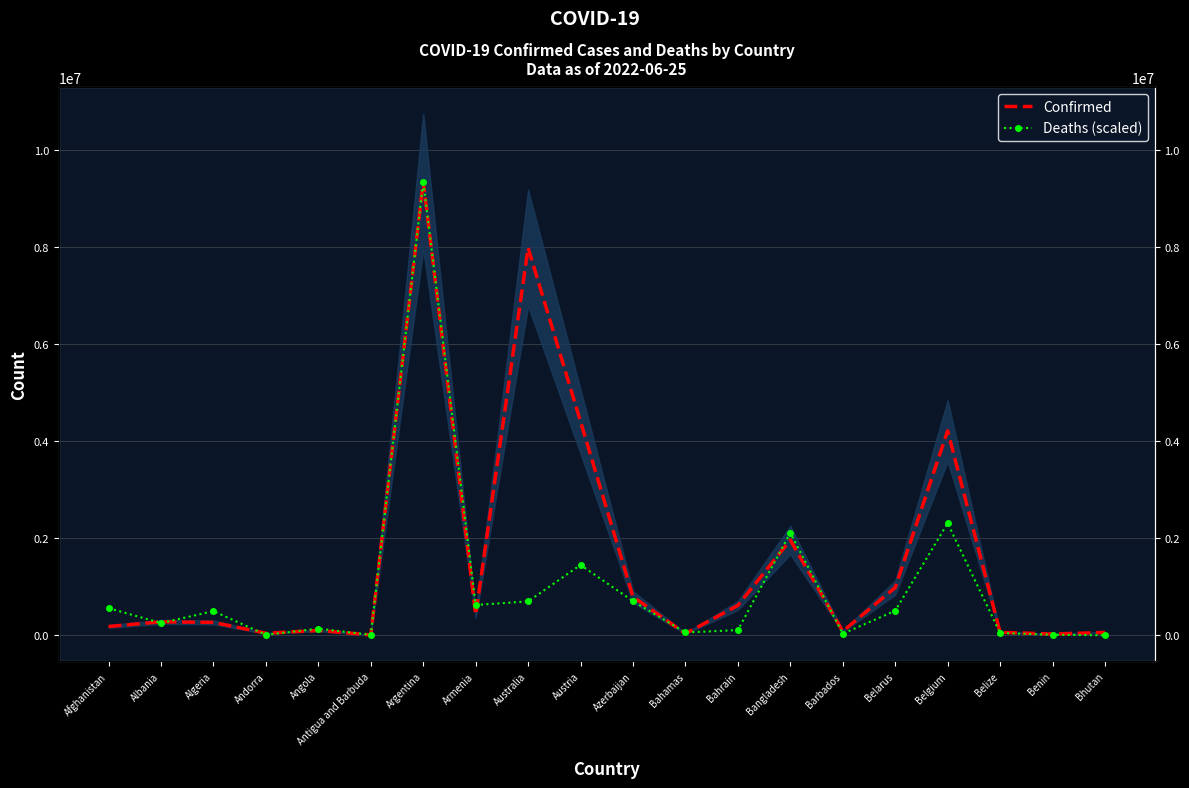

In Confirmed, how many points are higher than both neighbors (excluding endpoints)?

6